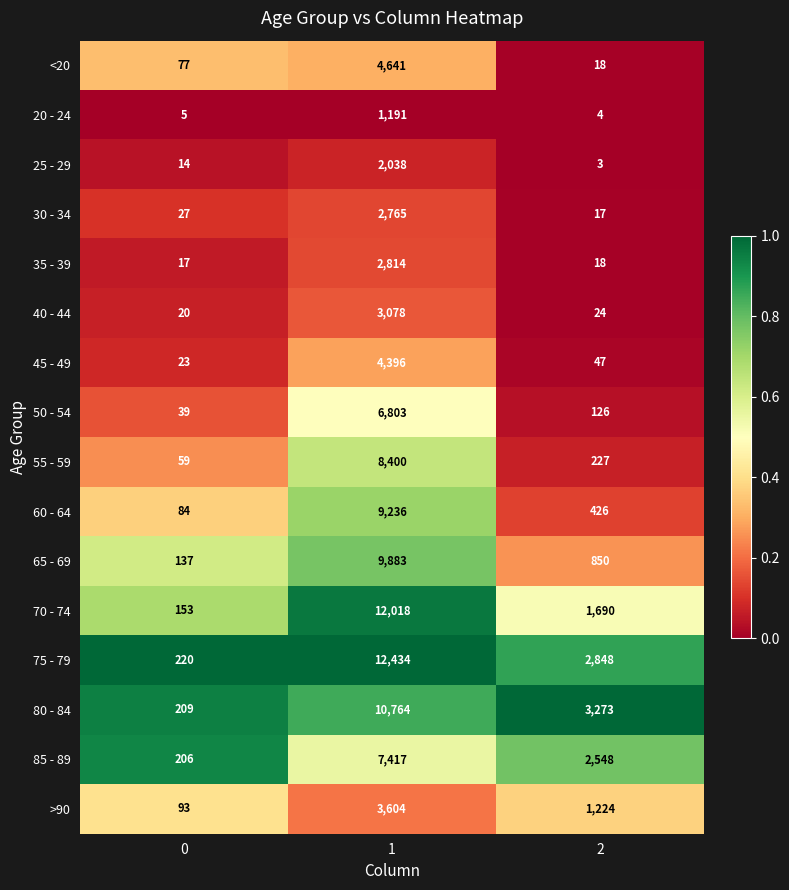

What is the total value across all series at 1?

101482